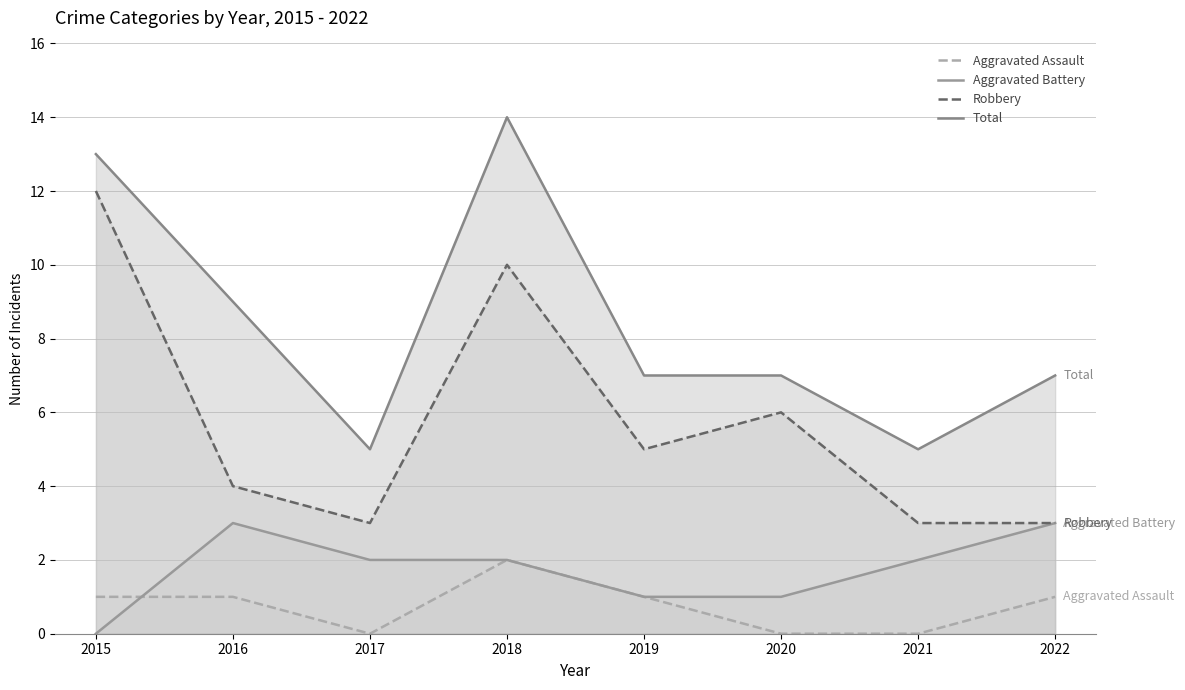

At which category is the sum across all series the highest?

2018